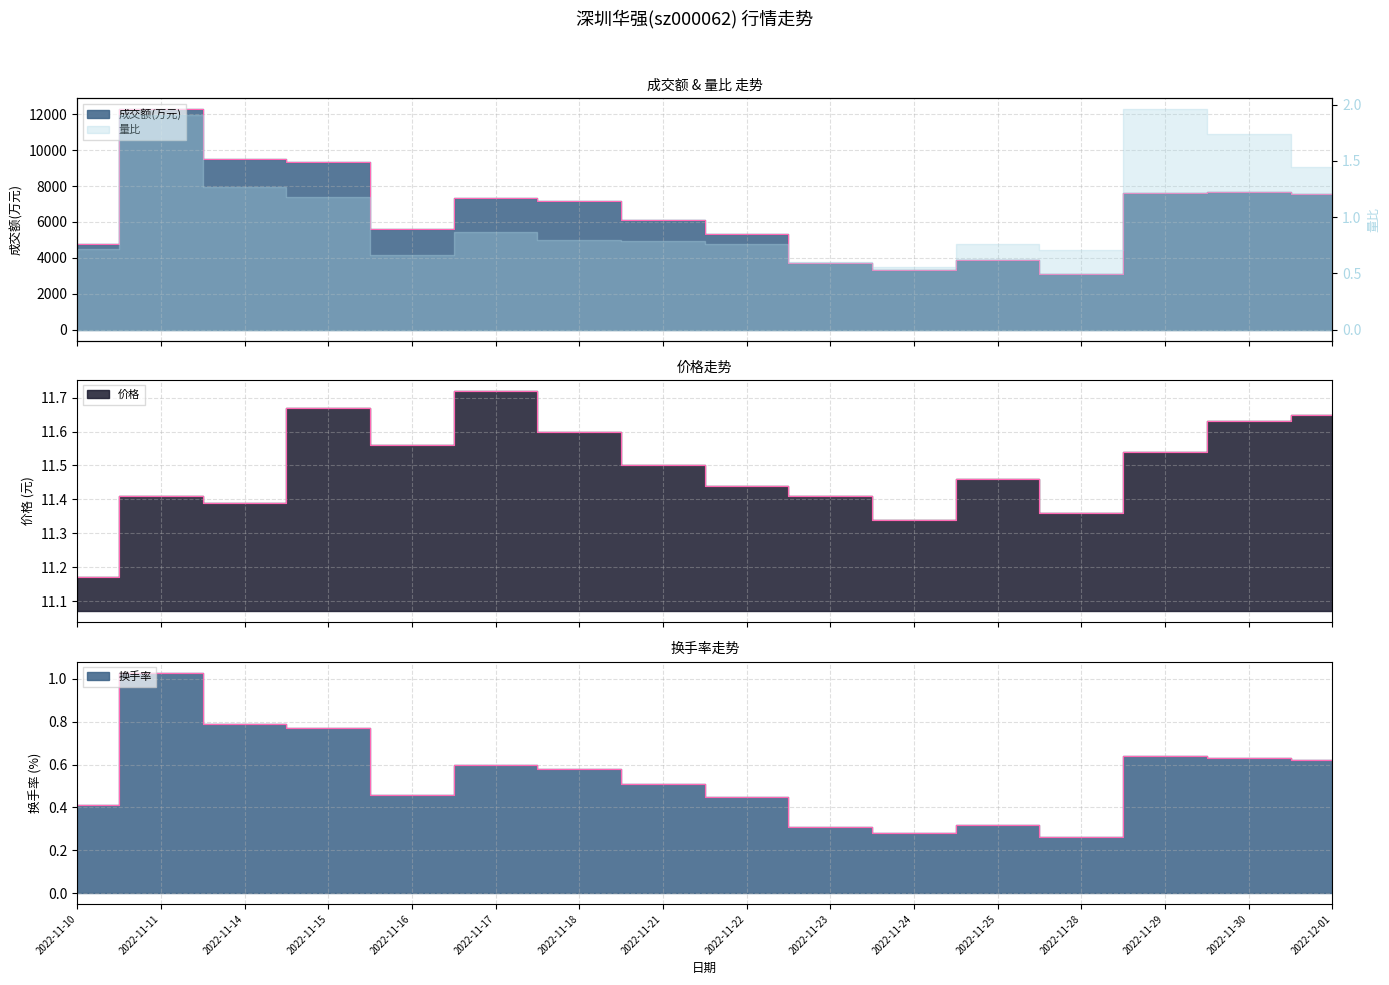

The value of 换手率 at 2022-11-15 is 1.0. True or false?

False